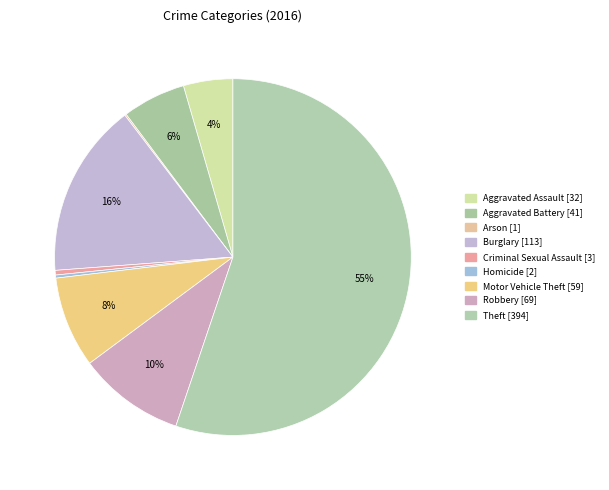

Which category accounts for the majority?

Theft